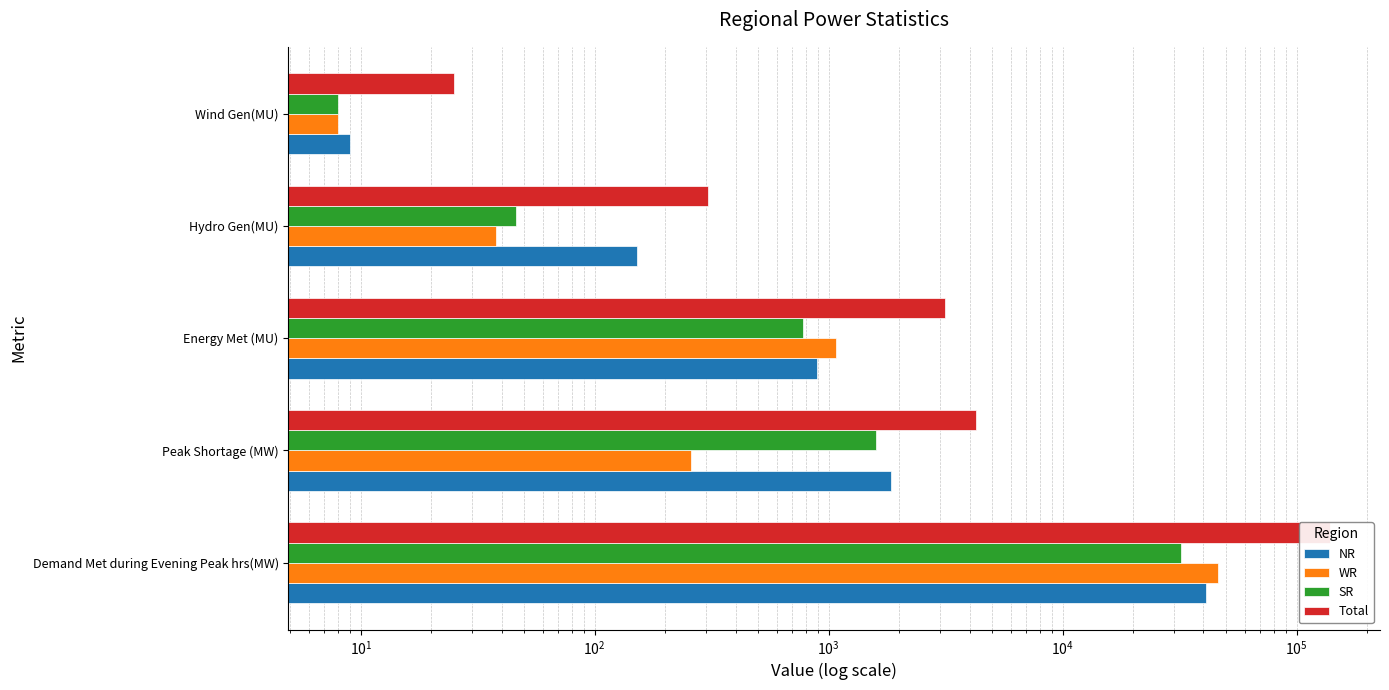

Rank the series at Peak Shortage (MW) from lowest to highest value.

WR, SR, NR, Total